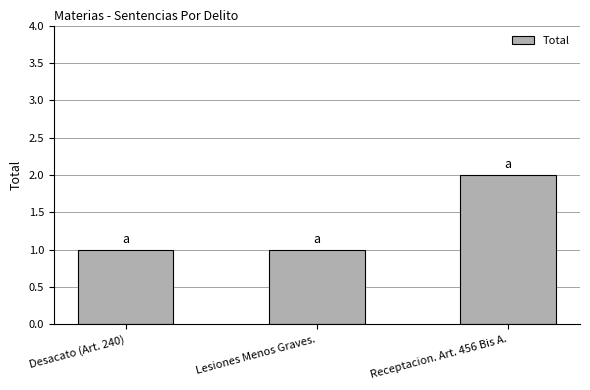

At which category does the chart reach its peak across all series?

Receptacion. Art. 456 Bis A.